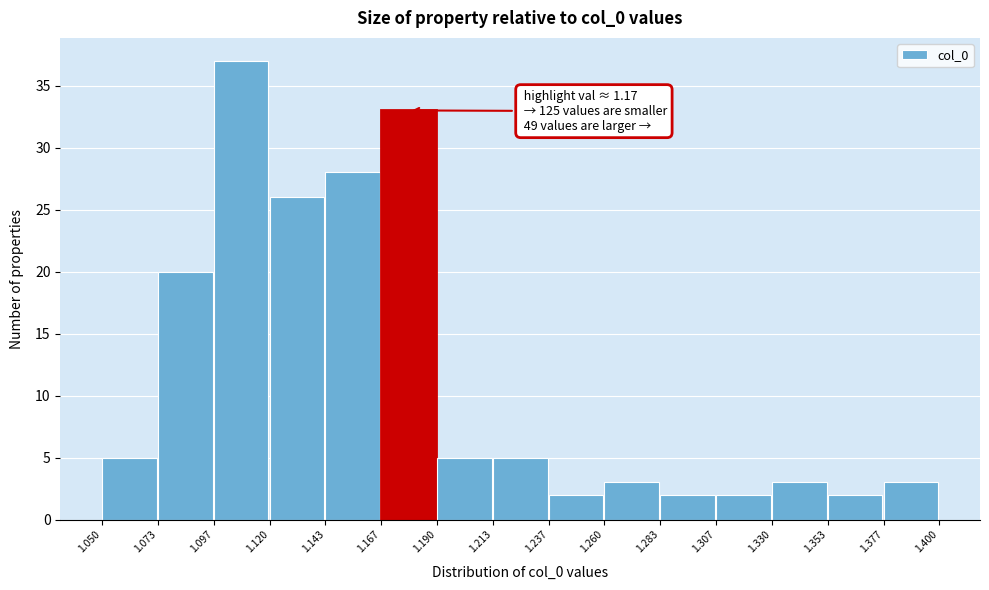

Which range on the x-axis has the tallest bar?

1.097 to 1.120